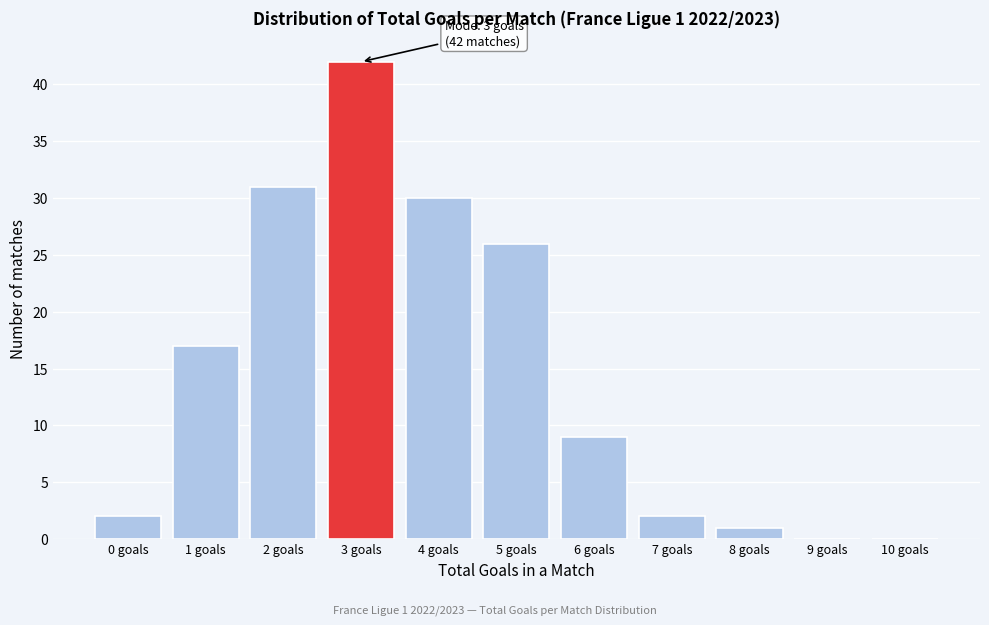

Reading left to right, transcribe all the data shown in this chart.

0 goals=2	1 goals=17	2 goals=31	3 goals=42	4 goals=30	5 goals=26	6 goals=9	7 goals=2	8 goals=1	9 goals=0	10 goals=0